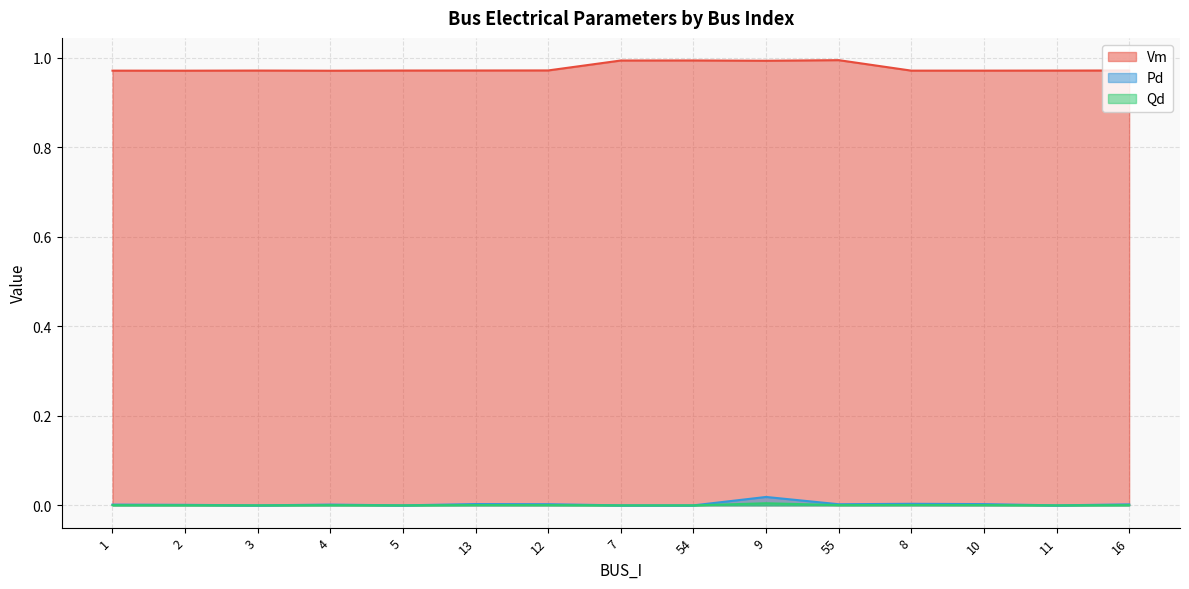

Count the Vm values in the range 0 to 1.

15